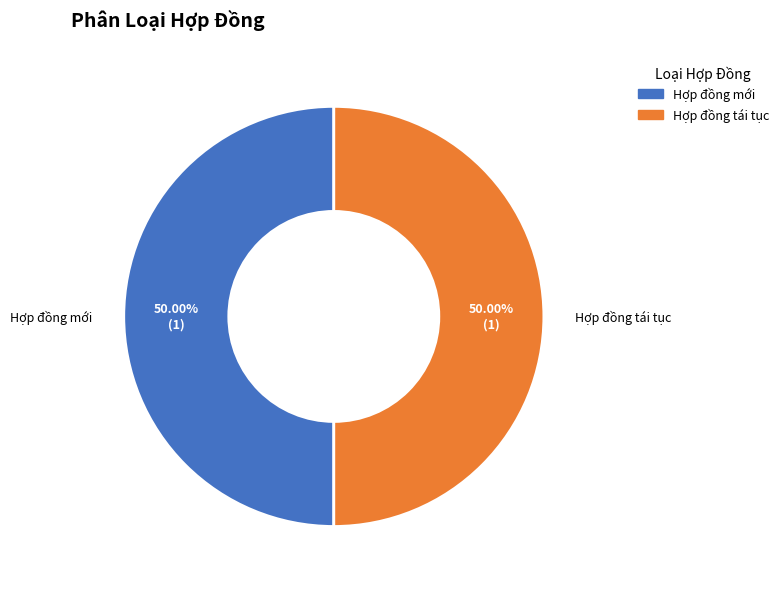

What is the ratio of the value at Hợp đồng mới to the value at Hợp đồng tái tục?

1.0